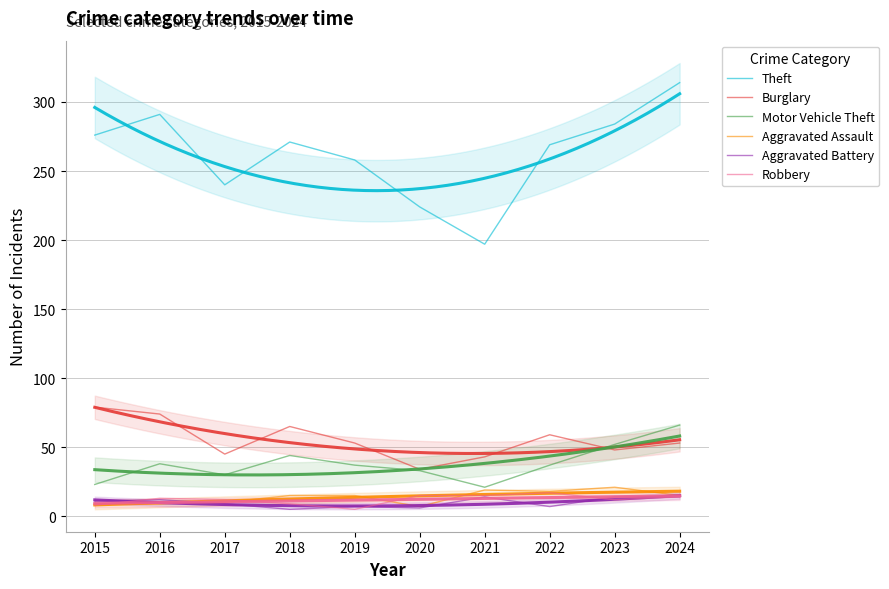

How many data points does each series have?

10